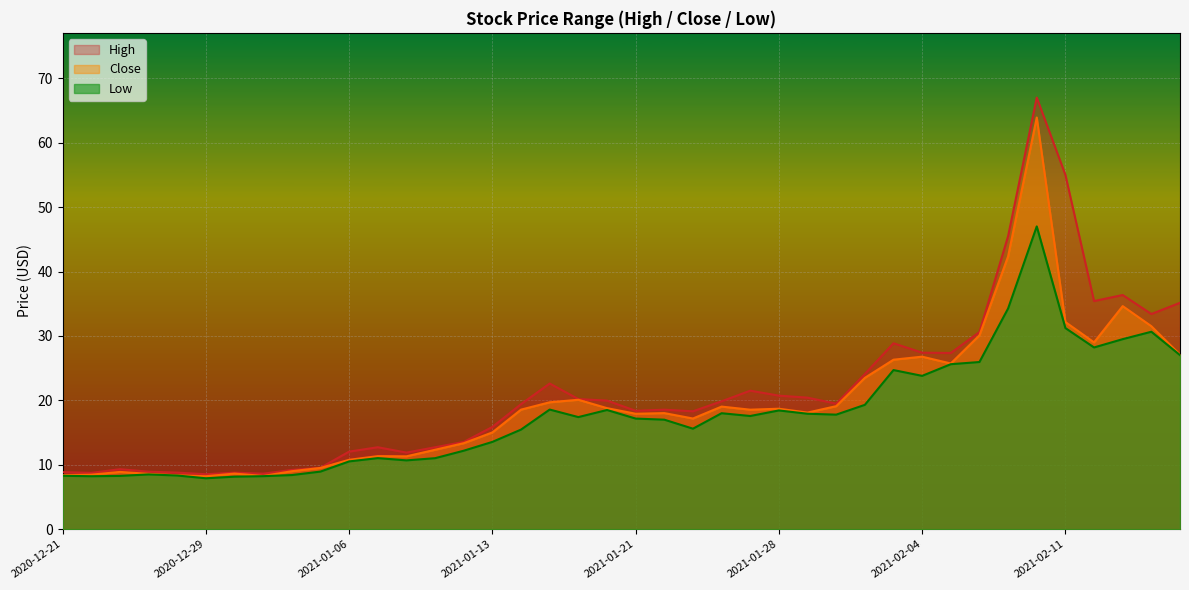

What position from the right is 2021-01-26?

17